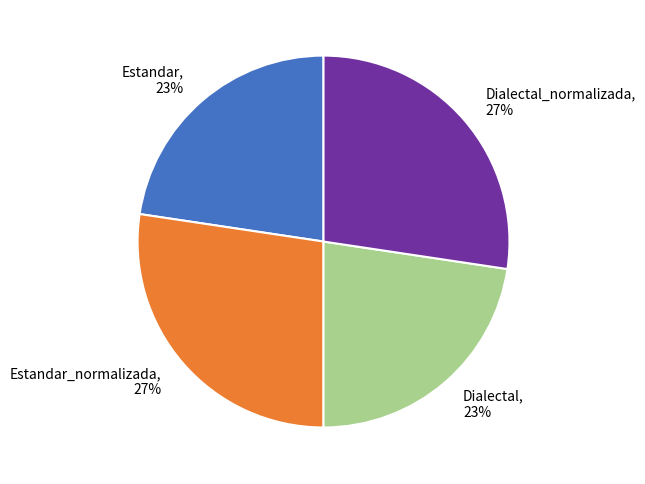

To the nearest percent, what is the average slice percentage?

25%